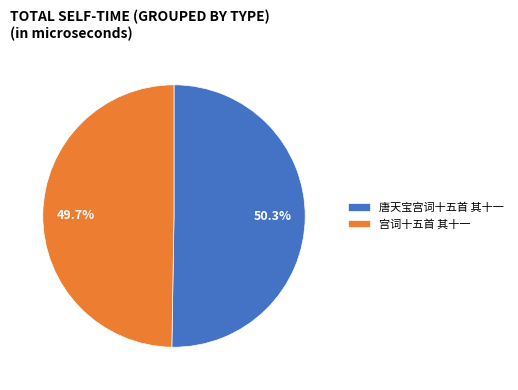

To the nearest percent, what is the difference between the largest and smallest slice percentages?

1%